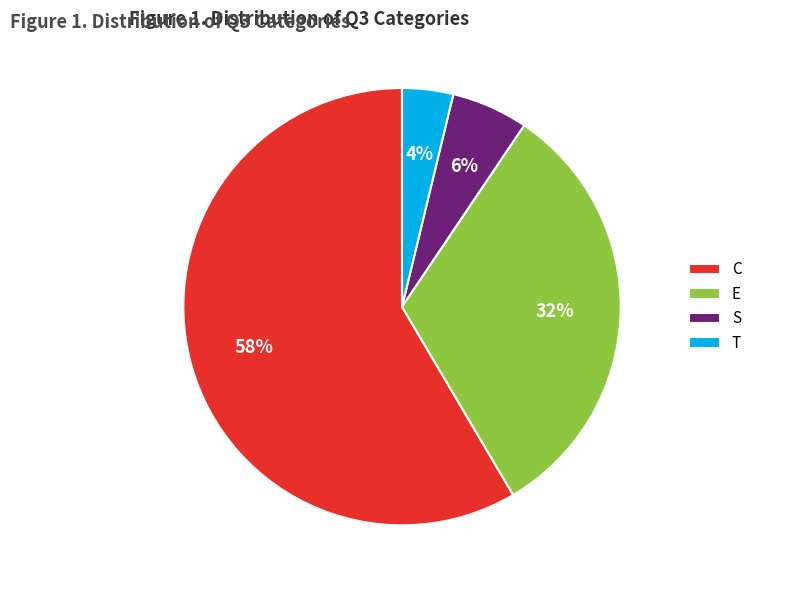

Do T and E together represent more than half of the pie?

No